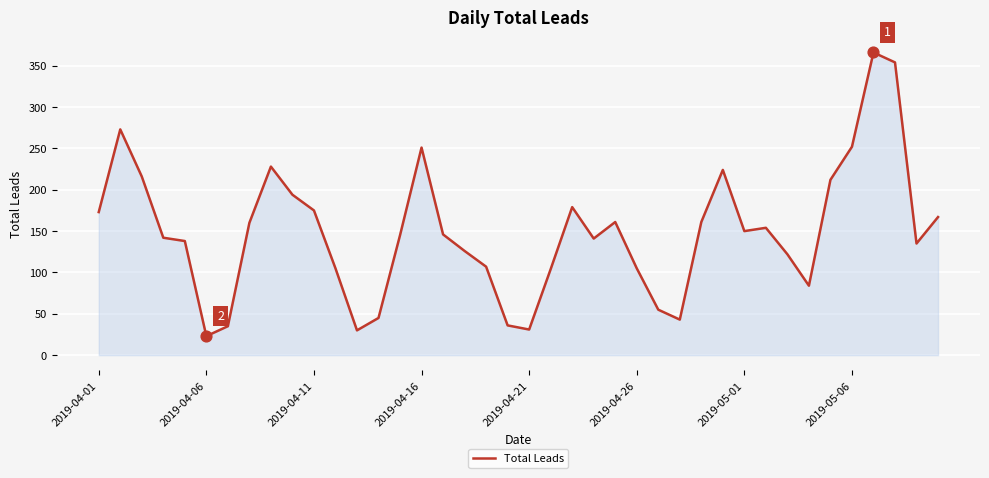

What is the difference between the maximum and minimum values?

343